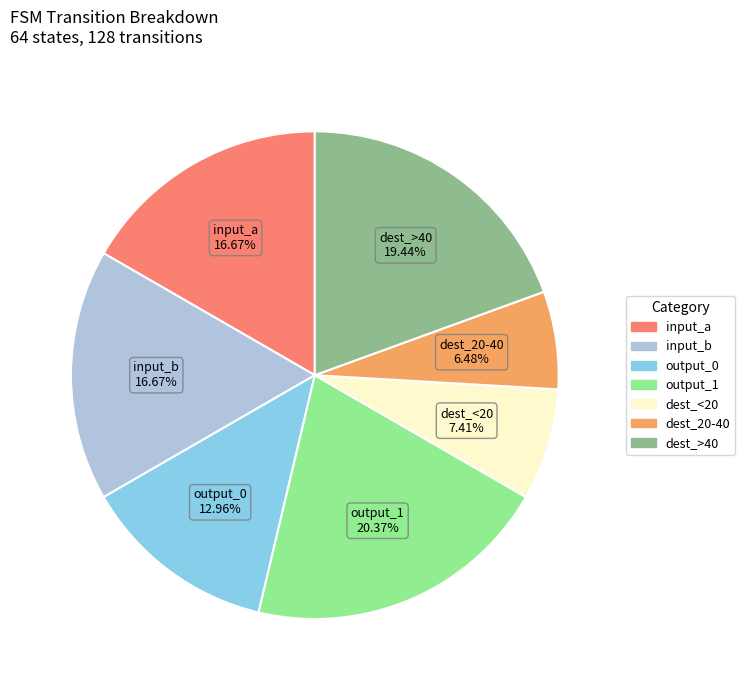

Is there a majority slice in this chart?

No